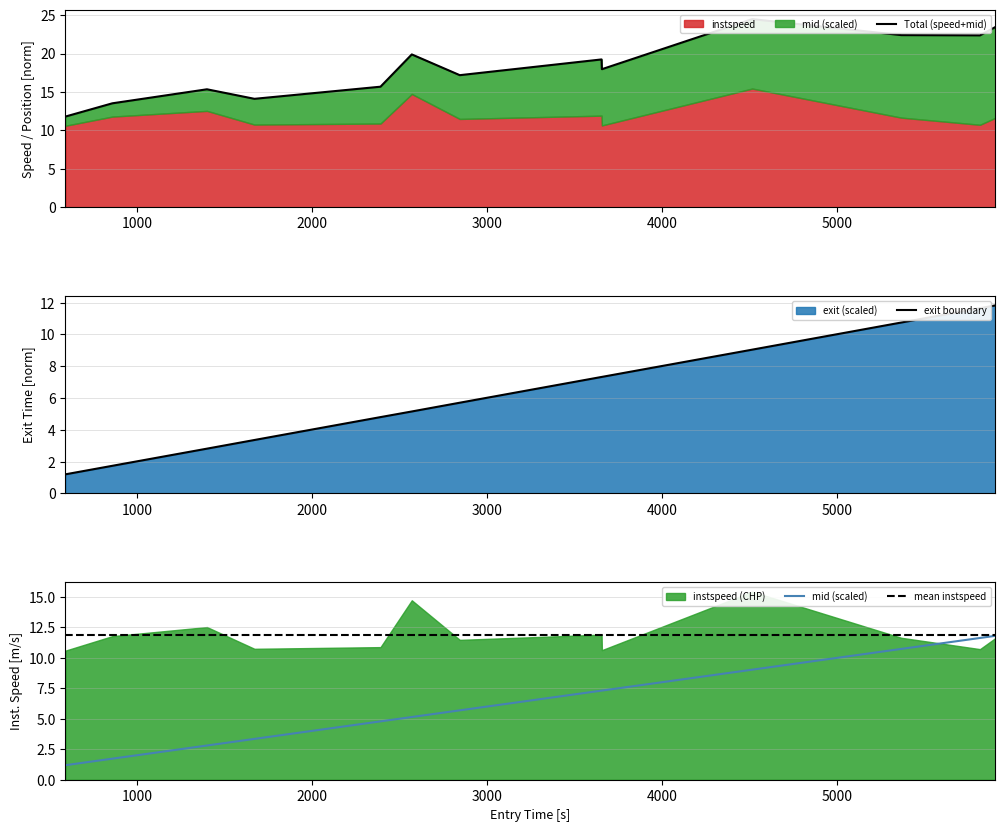

At how many categories does at least one series exceed 13?

12